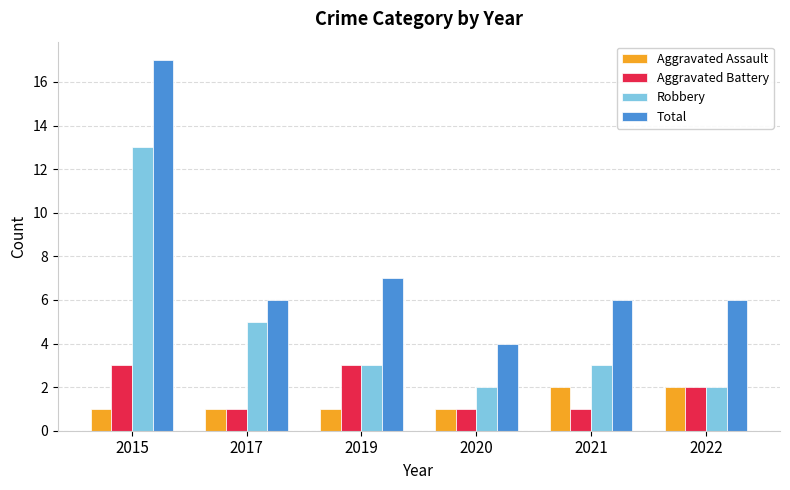

Count the number of categories in the chart.

6